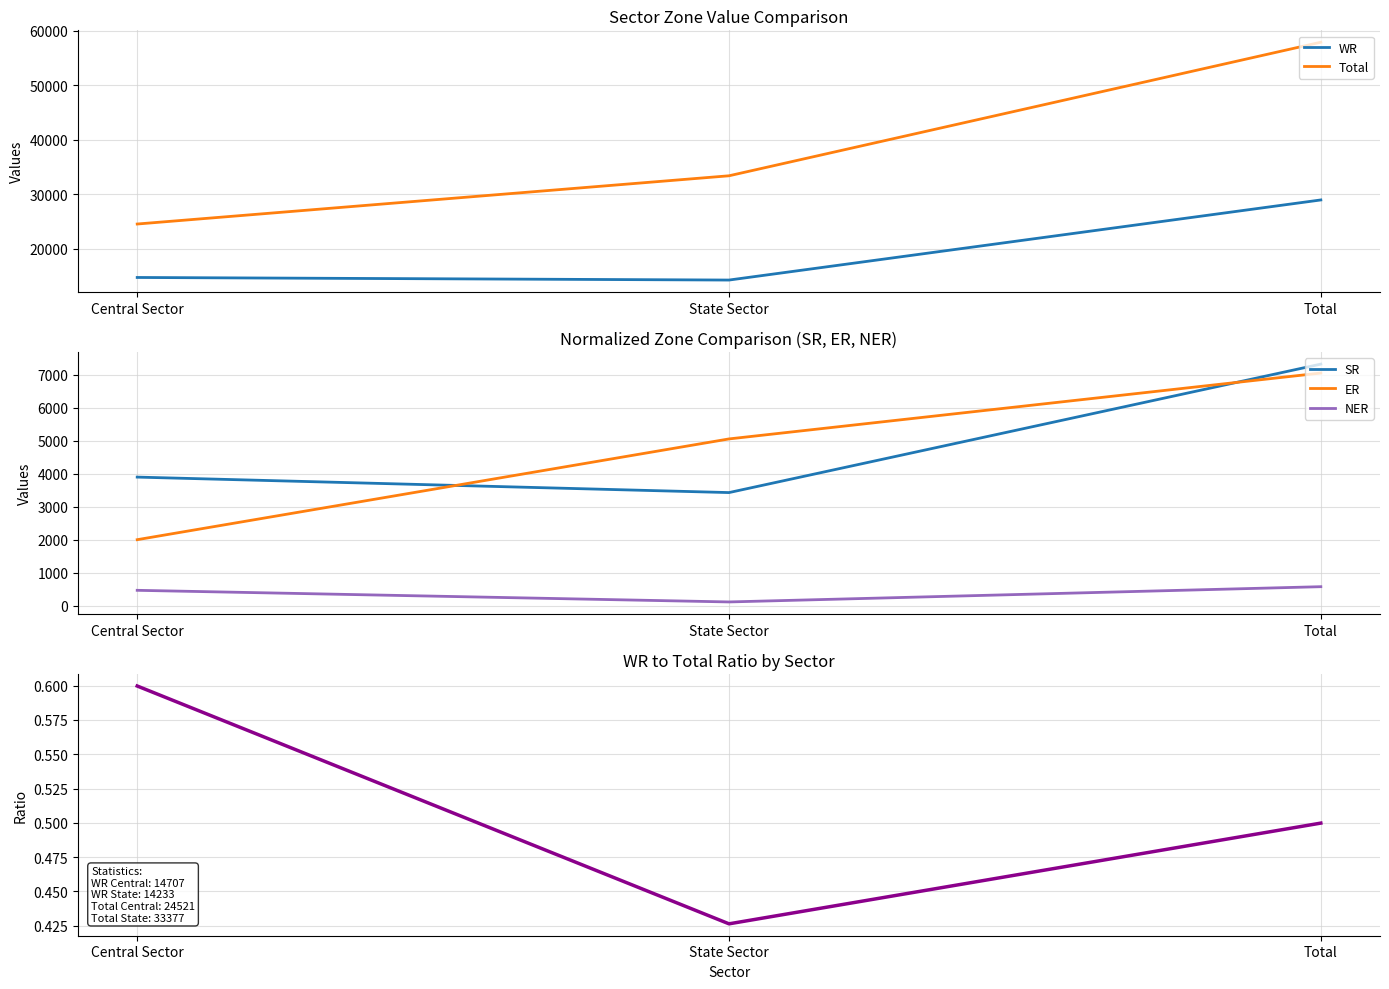

Reading left to right, transcribe all the data shown in this chart.

WR: 14707.0	14233.0	28940.0
Total: 24521.0	33377.0	57898.0
SR: 3900.0	3430.0	7330.0
ER: 2000.0	5059.0	7059.0
NER: 463.0	110.0	573.0
WR/Total Ratio: 0.6	0.4	0.5